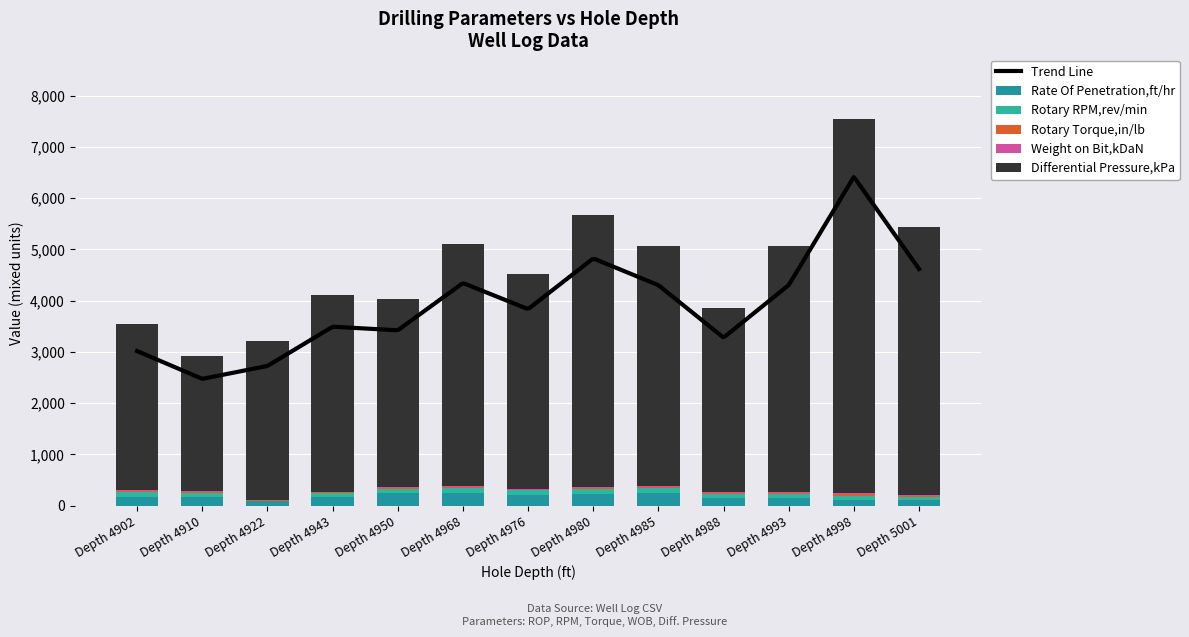

How many groups of bars are there?

13